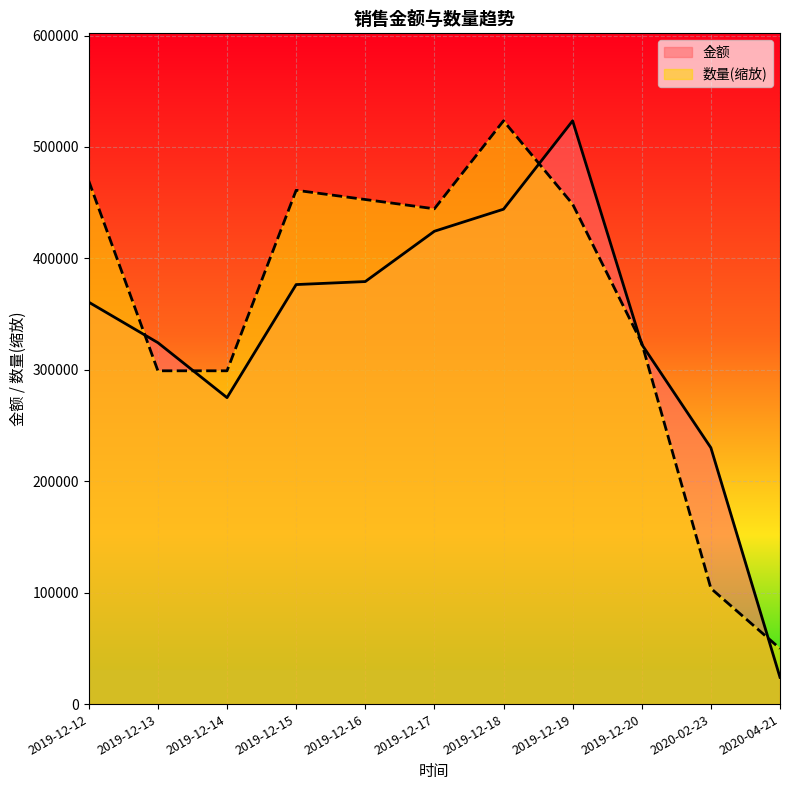

Which category has the highest value in the 金额 series?

2019-12-19